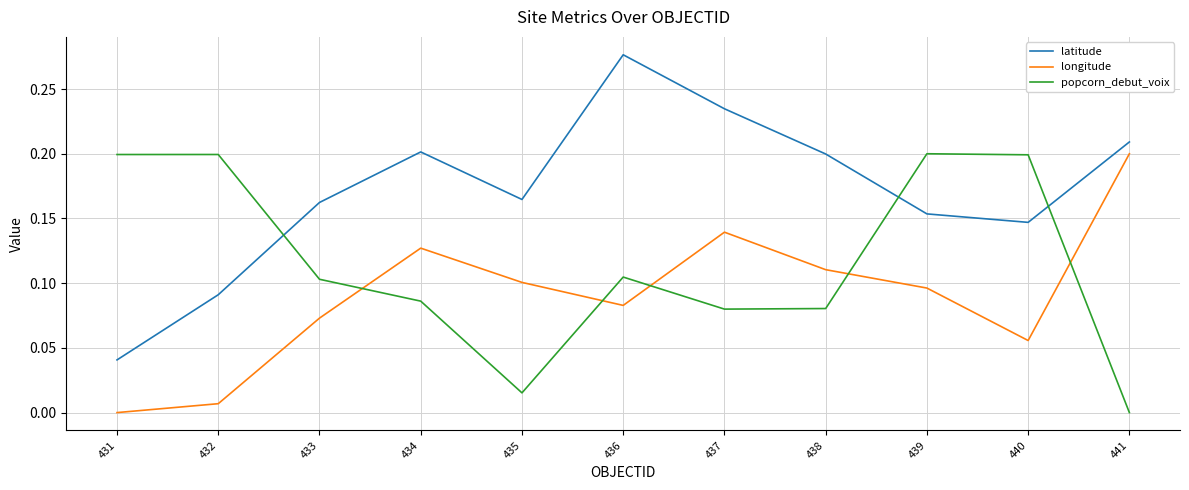

List the labels in order of longitude value, largest first.

441, 437, 434, 438, 435, 439, 436, 433, 440, 432, 431